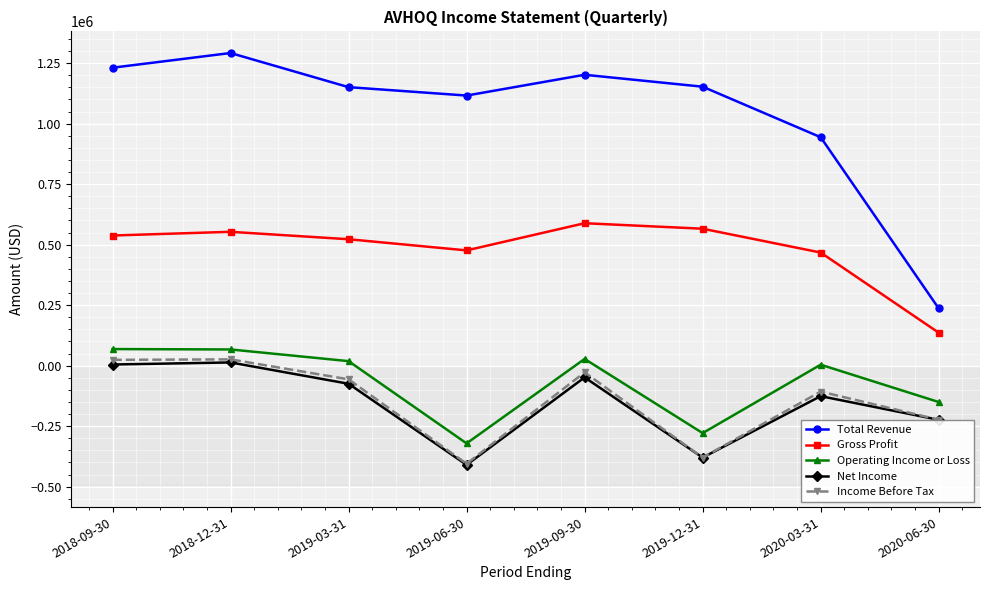

Where is Total Revenue nearest to the value 764150?

2020-03-31